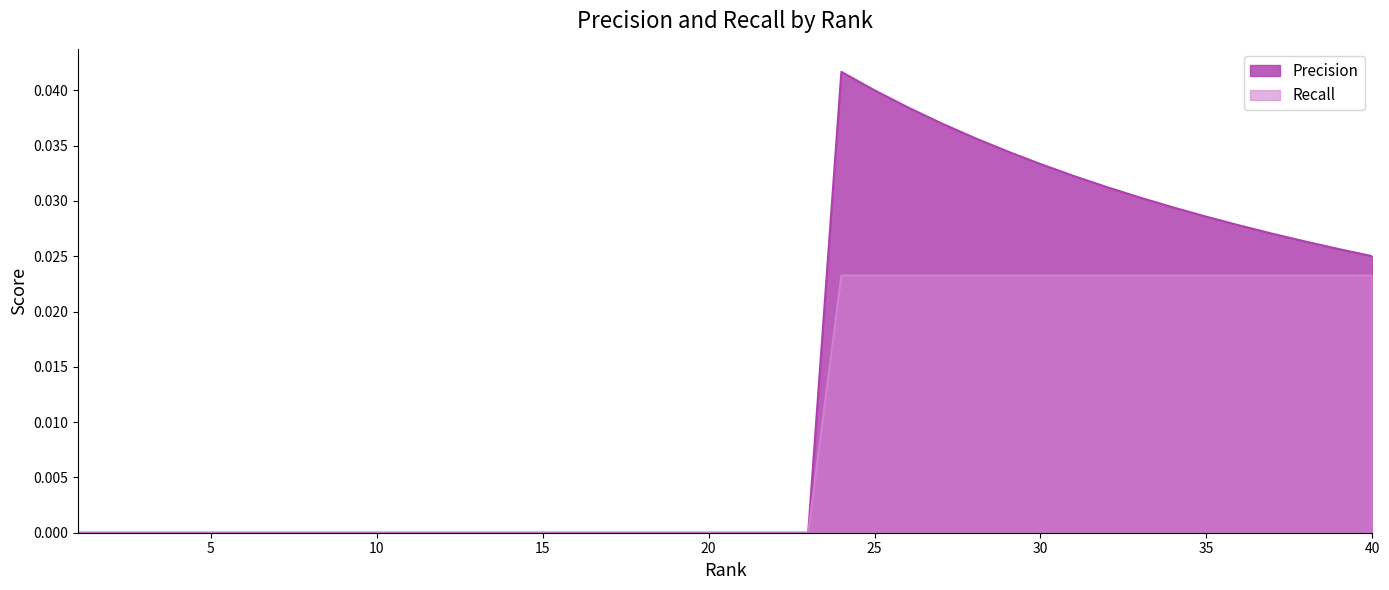

At how many categories does at least one series exceed 0?

17